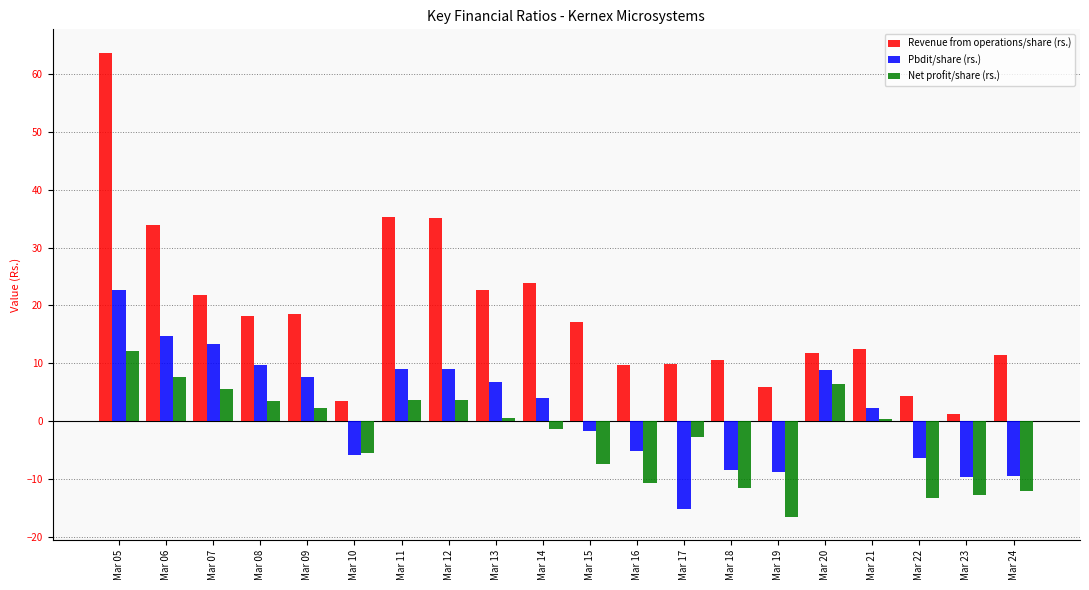

Rank the series by their maximum value, from lowest to highest.

Net profit/share (rs.), Pbdit/share (rs.), Revenue from operations/share (rs.)